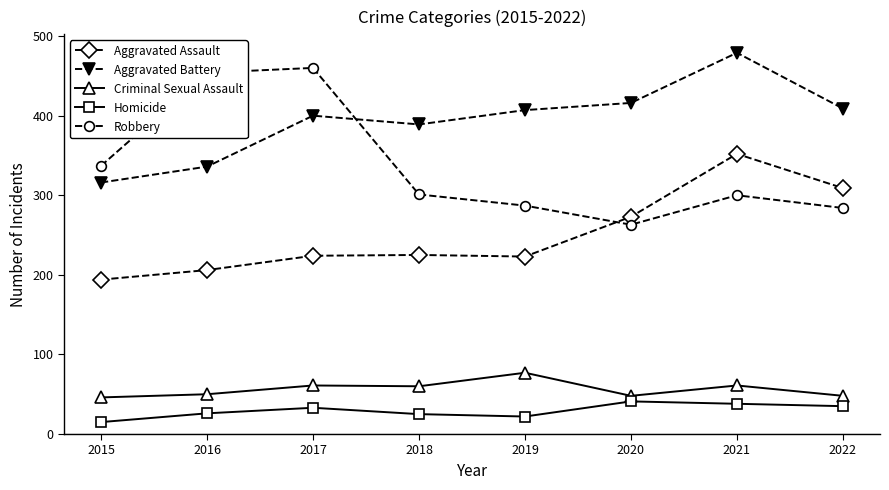

True or false: Aggravated Battery and Aggravated Assault intersect in this chart.

False